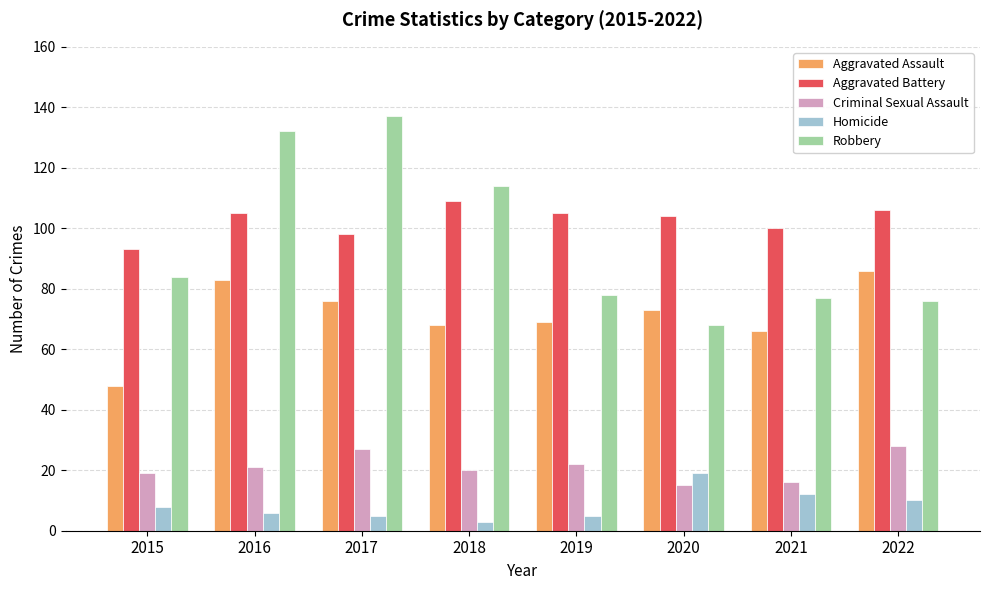

How many groups of bars are there?

8